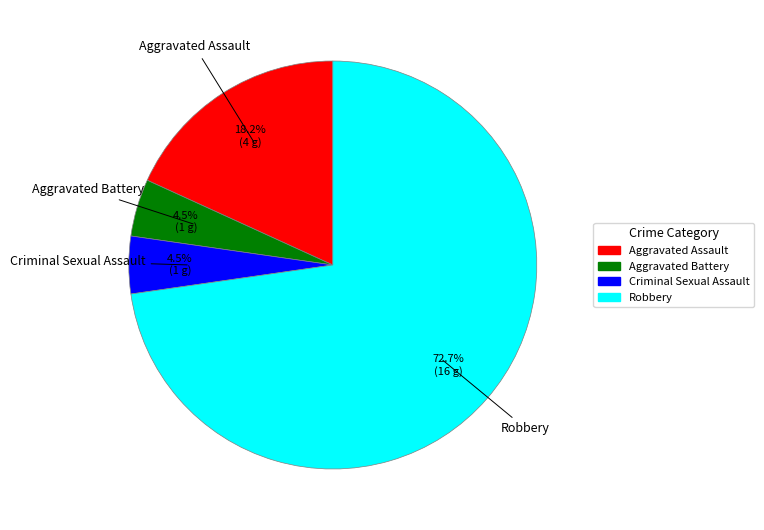

Which has a higher value, Criminal Sexual Assault or Aggravated Assault?

Aggravated Assault